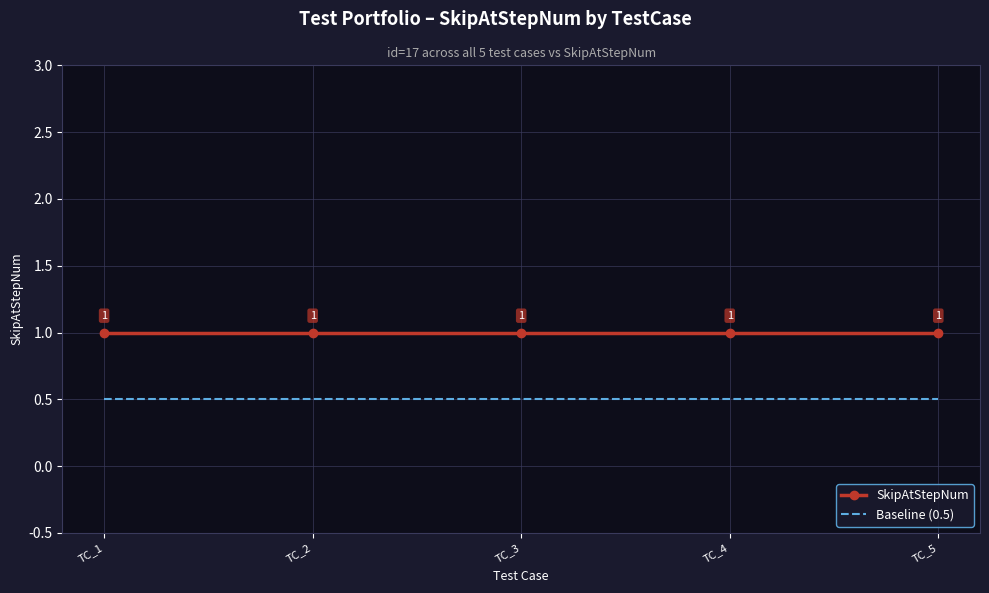

True or false: Baseline (0.5) has more than 1 interior local peaks.

False